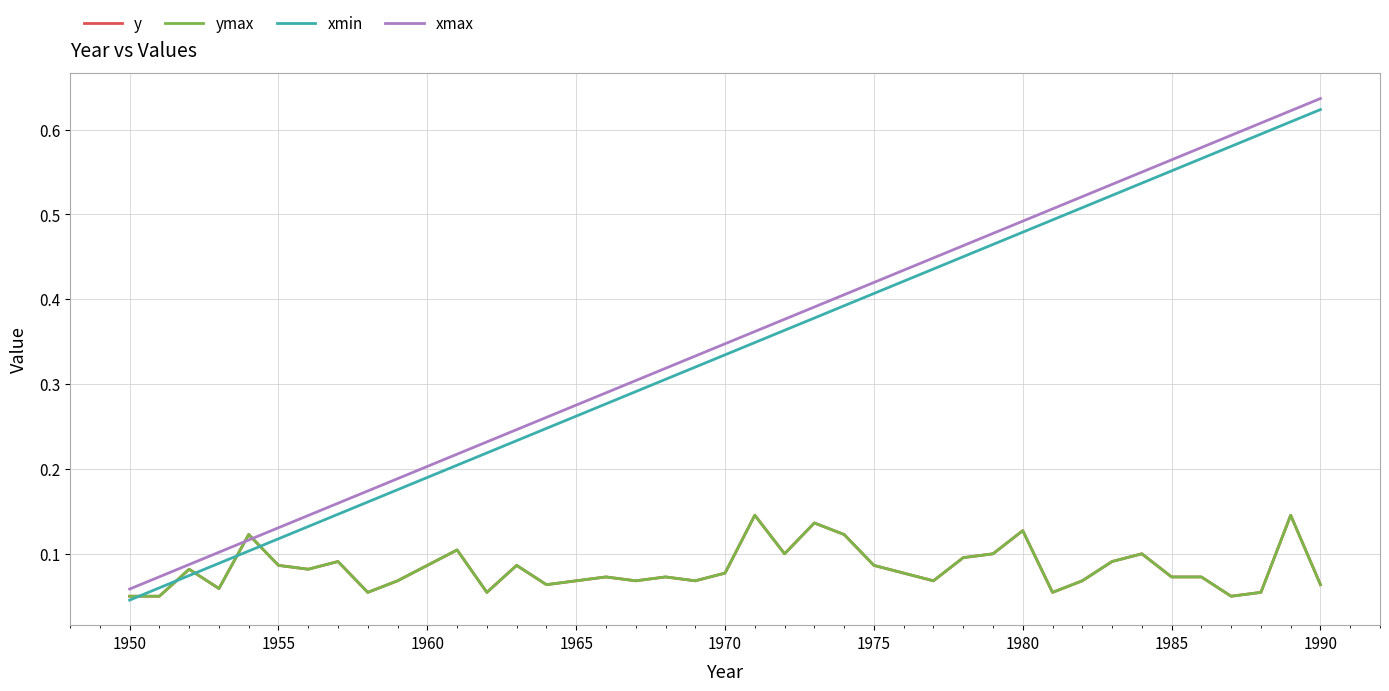

Does the chart display data point markers on the line(s)?

No